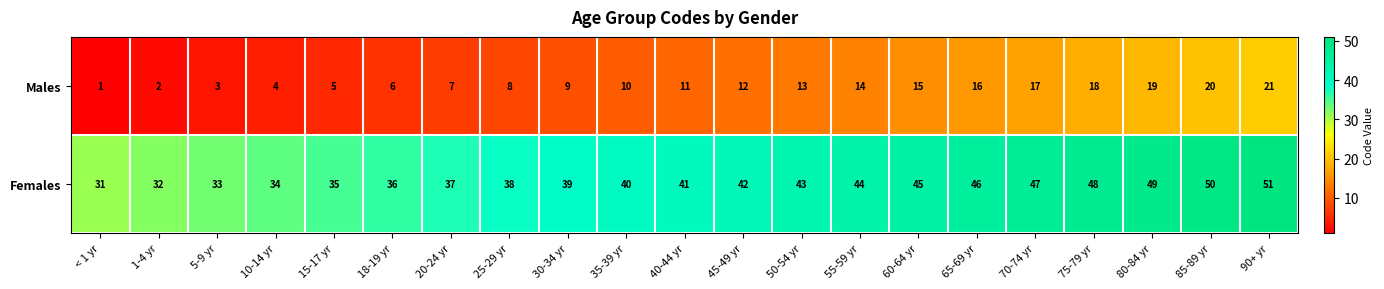

Rank the series at 55-59 yr from highest to lowest value.

Females, Males